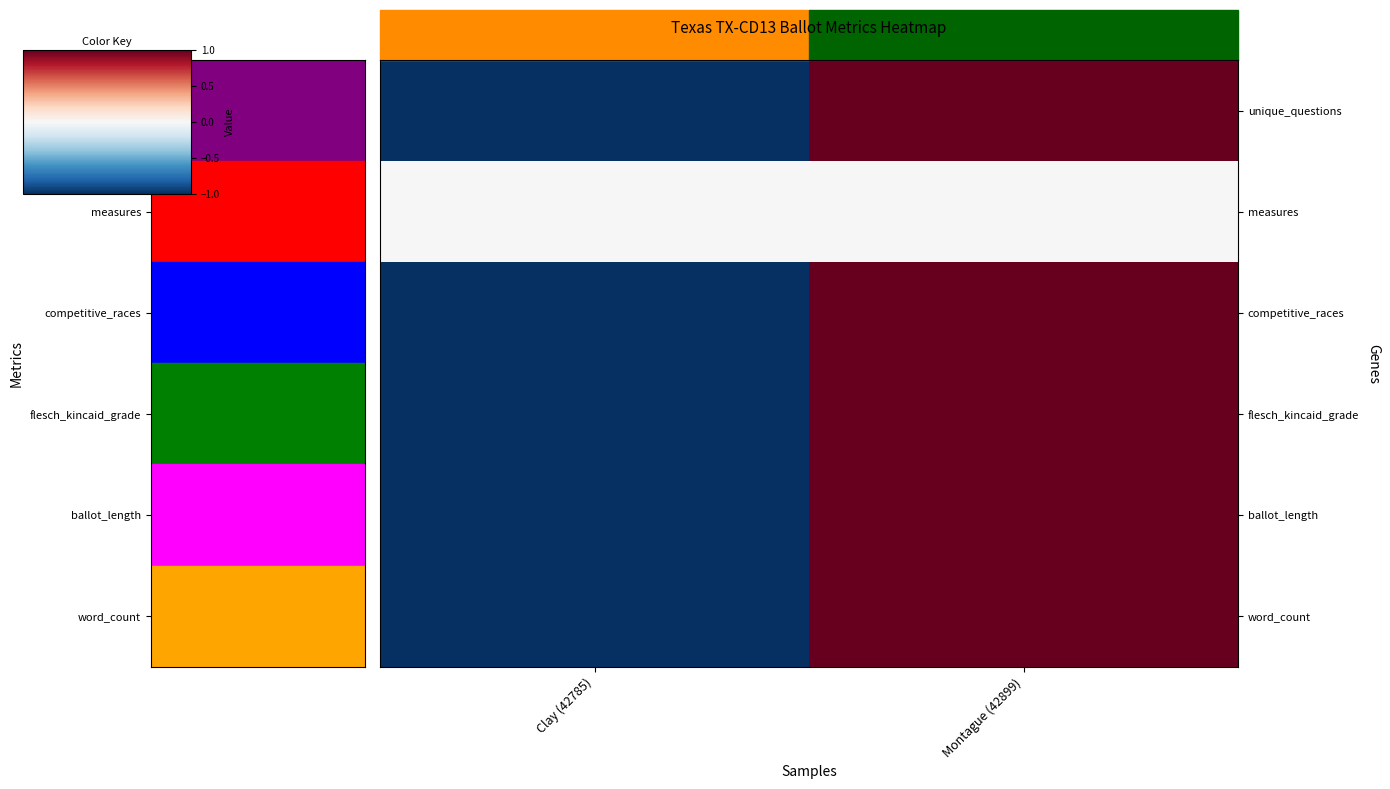

What is the minimum value shown in the chart?

-1